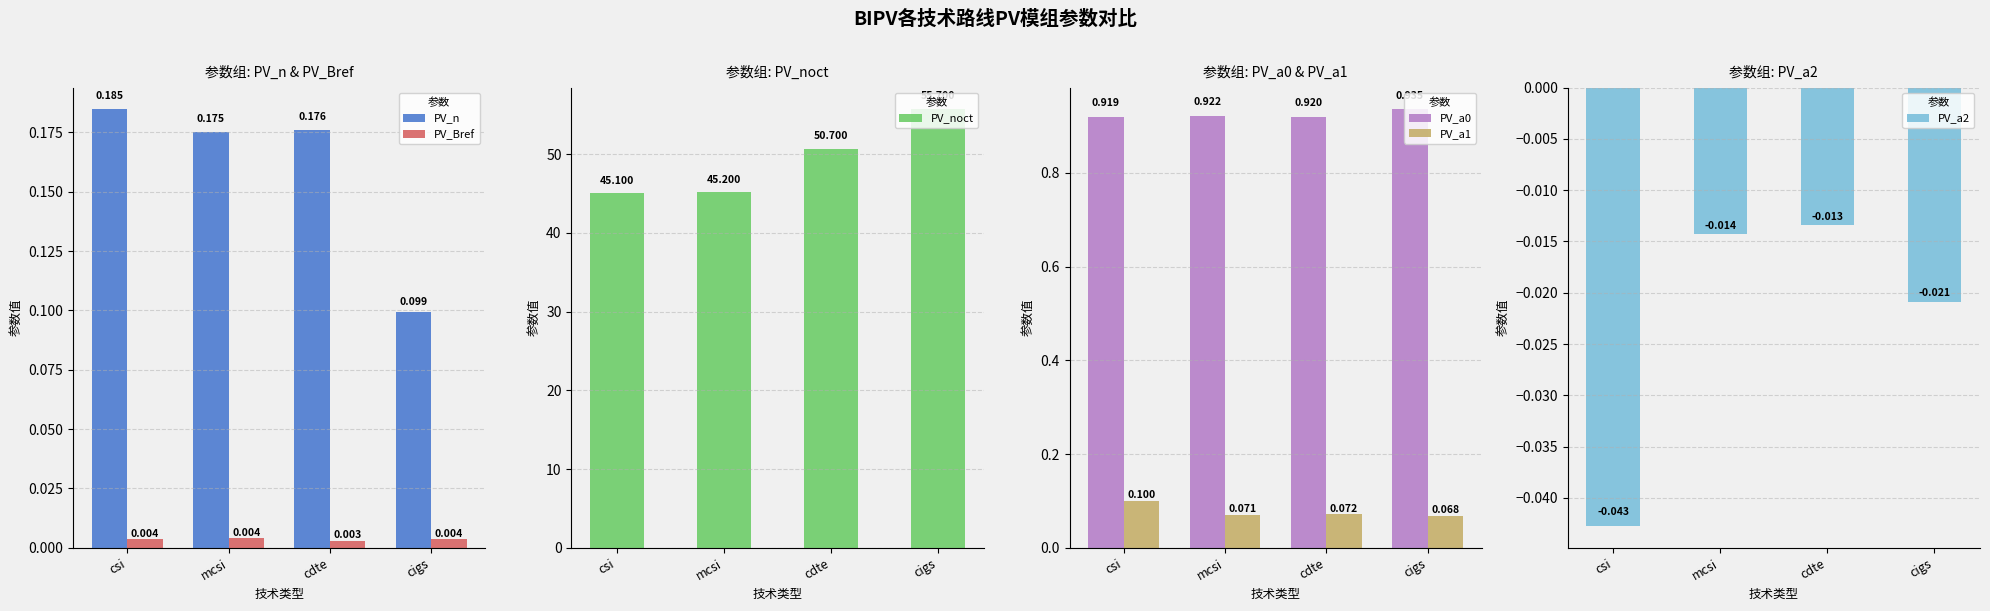

Read the PV_noct value at cigs.

55.7